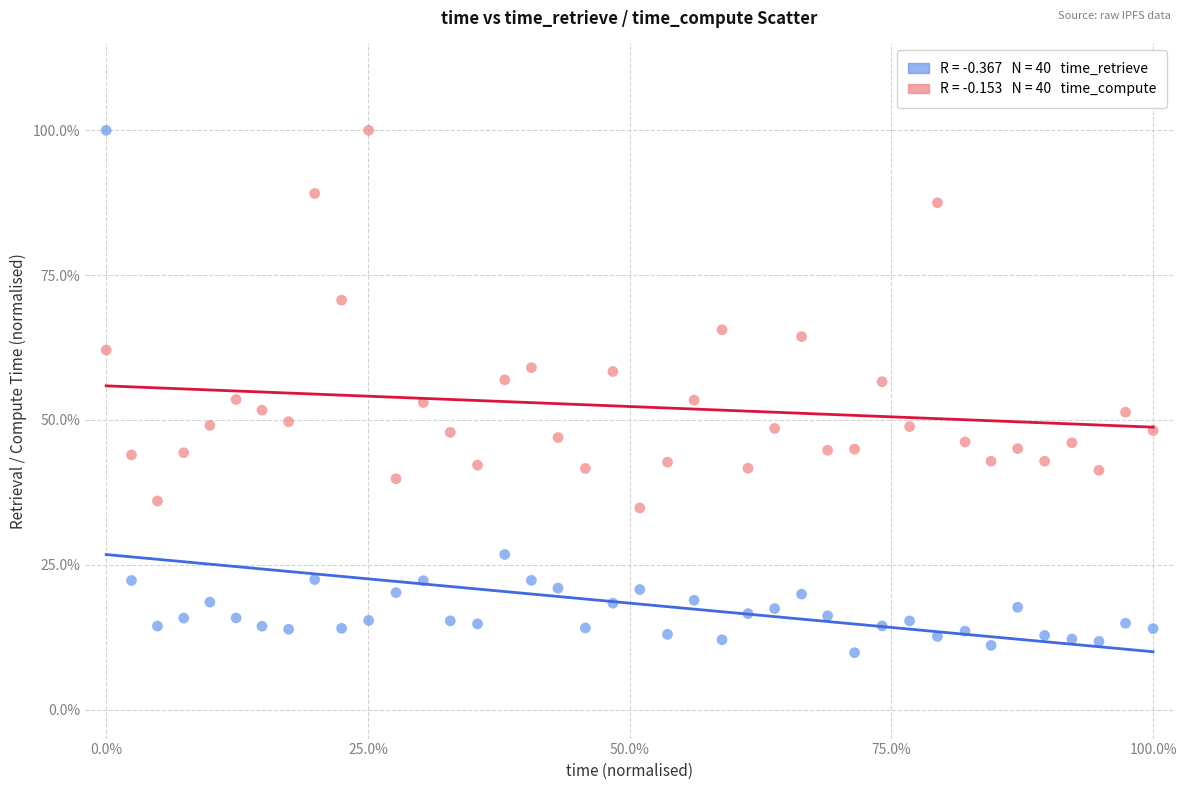

Across all data points, what is the range of Y values (max minus min)?

90.2